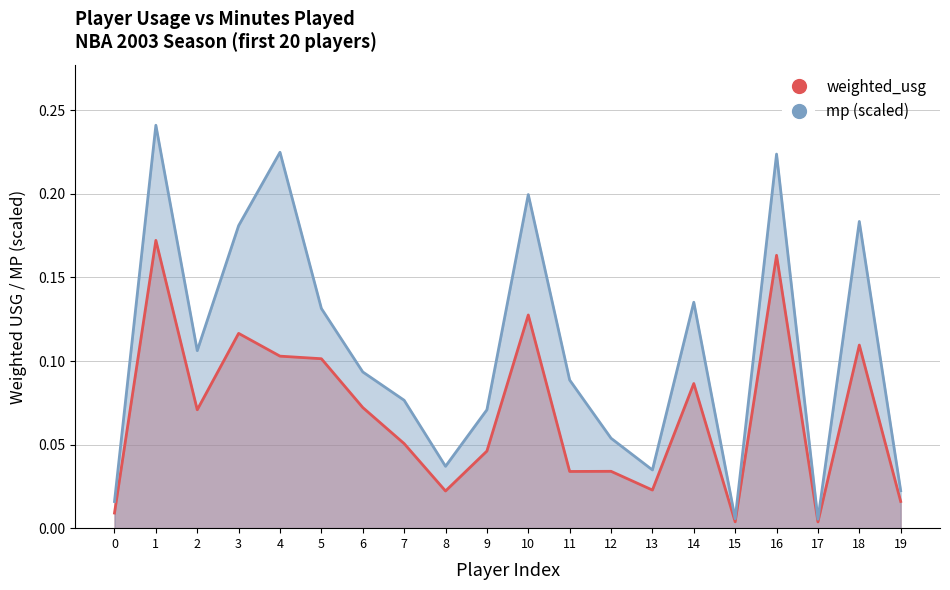

True or false: weighted_usg and mp cross at least once.

False